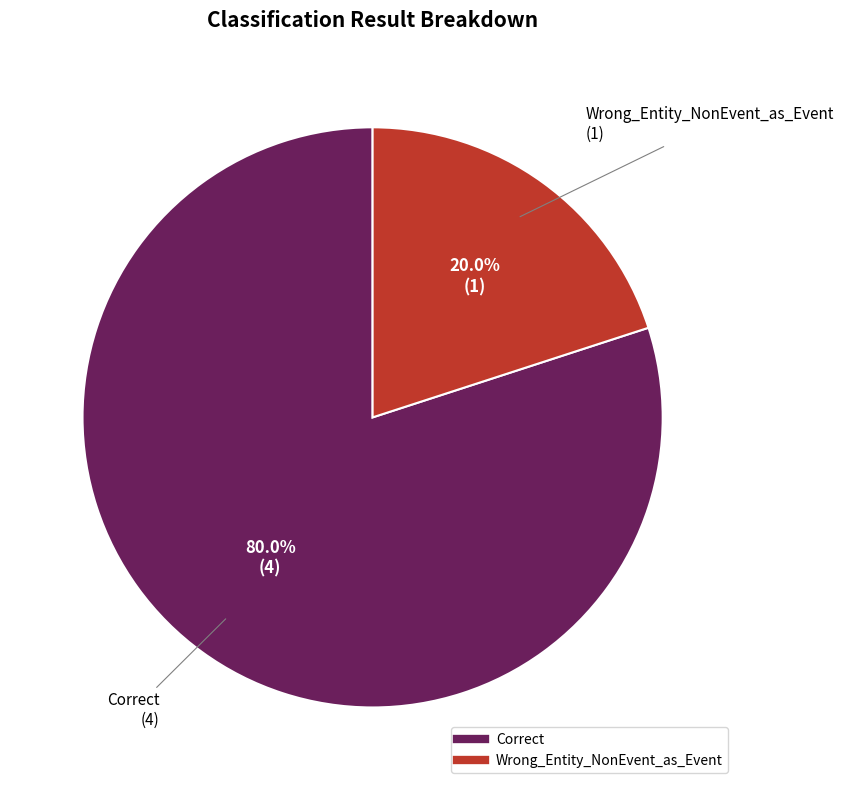

Do Wrong_Entity_NonEvent_as_Event and Correct together represent more than half of the pie?

Yes